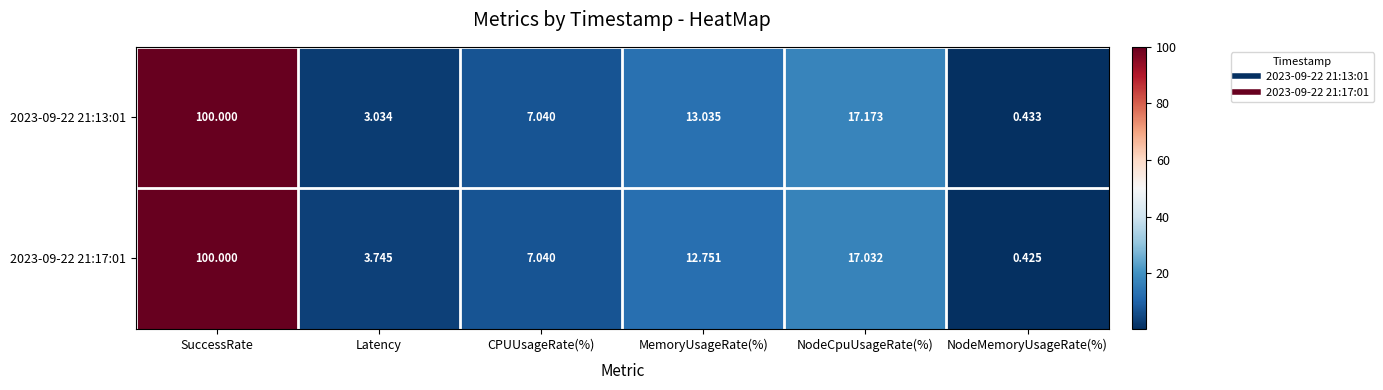

At which label does 2023-09-22 21:17:01 first exceed 12?

SuccessRate